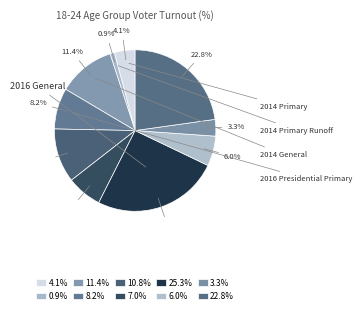

How many slices are in this pie chart?

10